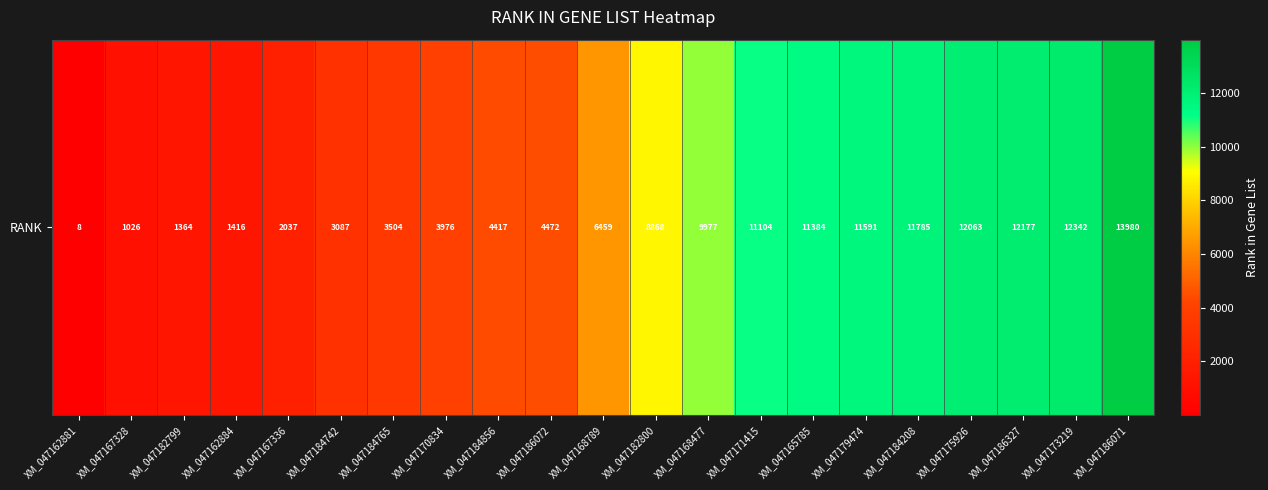

The value at XM_047162884 is 1416. True or false?

True